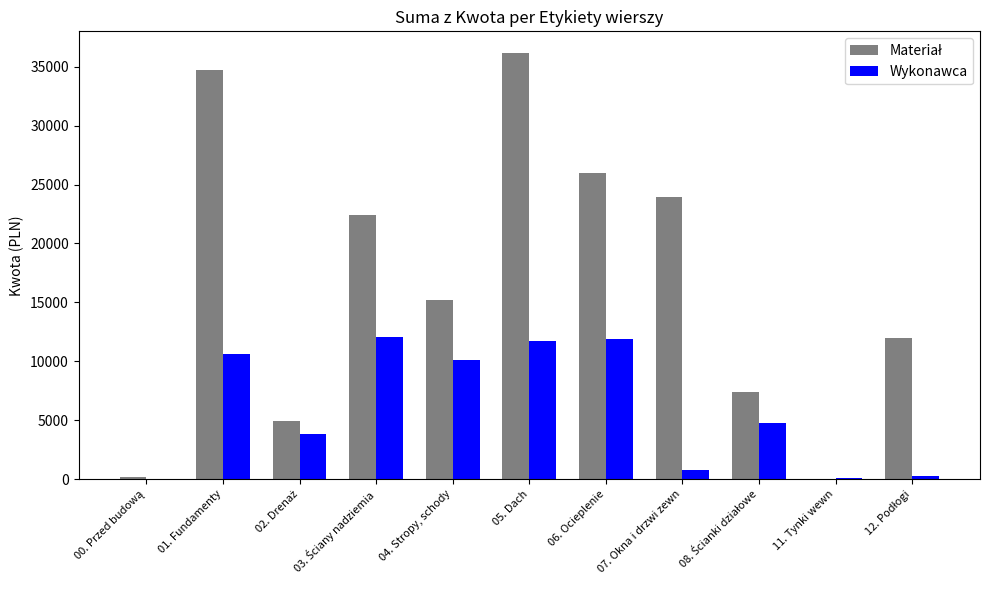

The value of Wykonawca at 05. Dach is 11690.0. True or false?

True